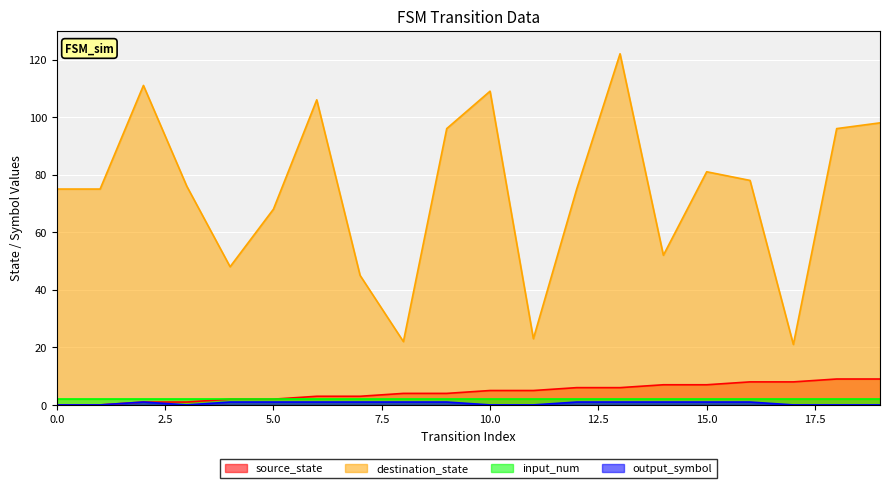

What is the value of the source_state point at the 6th from the left?

2